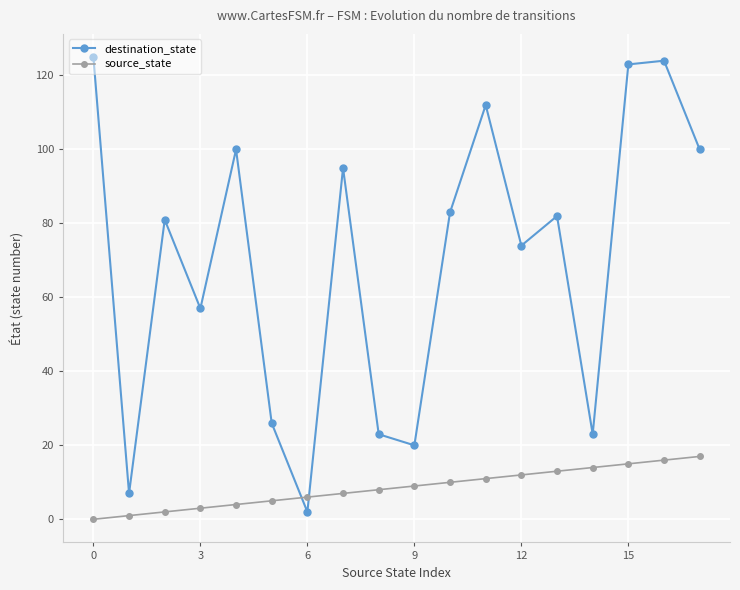

What are all the series names shown in the legend?

destination_state, source_state